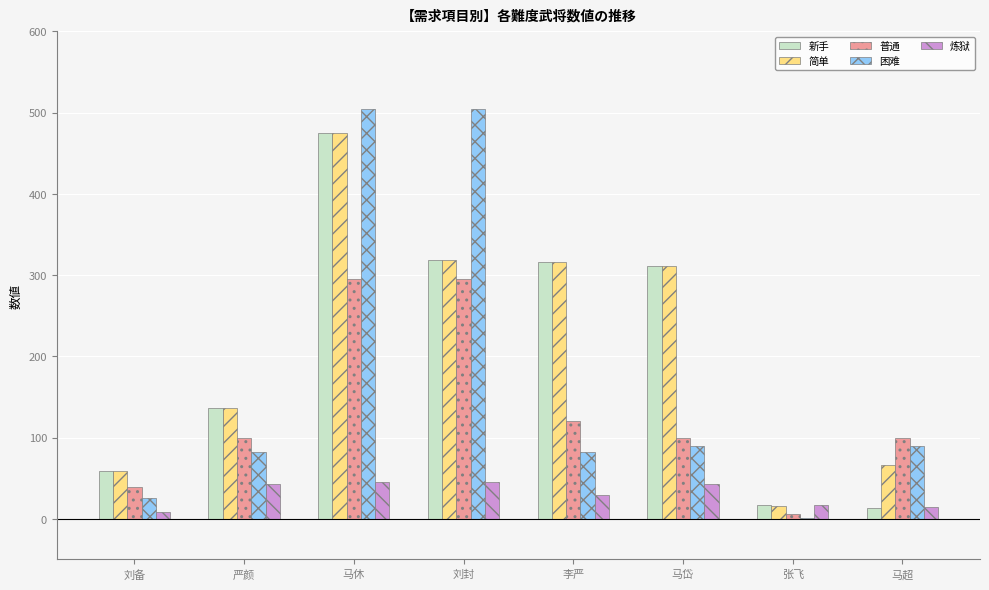

How many distinct data groups are displayed?

5